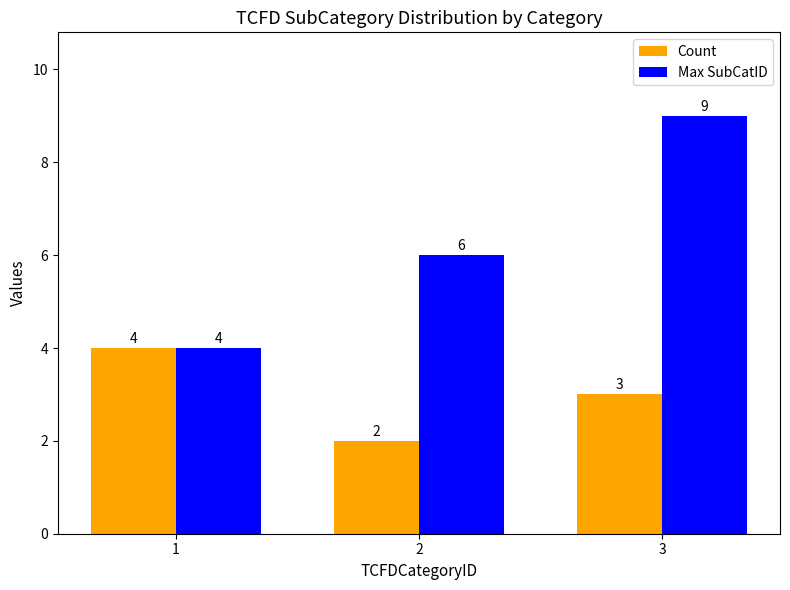

What is the value of the Count bar at the 2nd from the left?

2